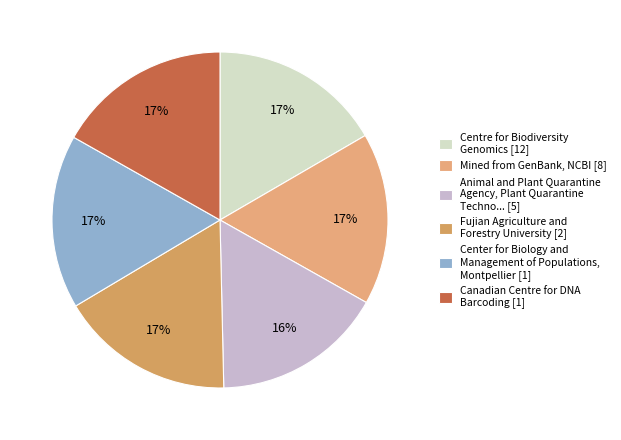

Count the number of slices in the pie.

6